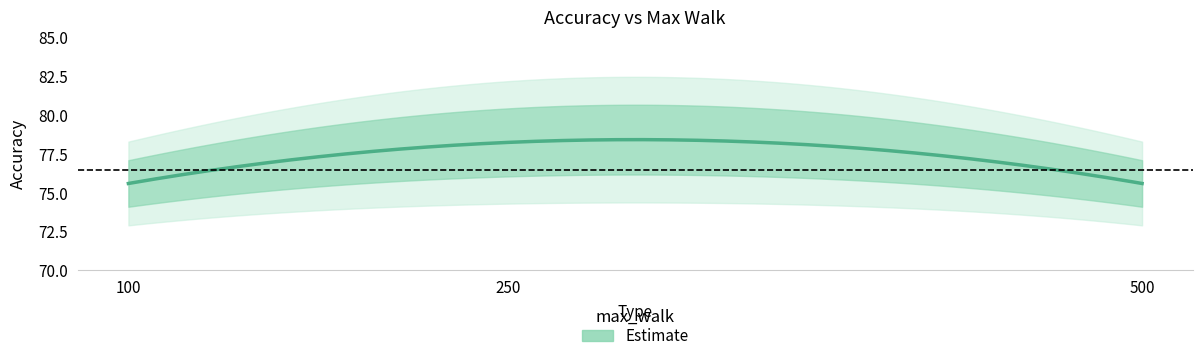

List the labels in order of value, largest first.

250, 100, 500